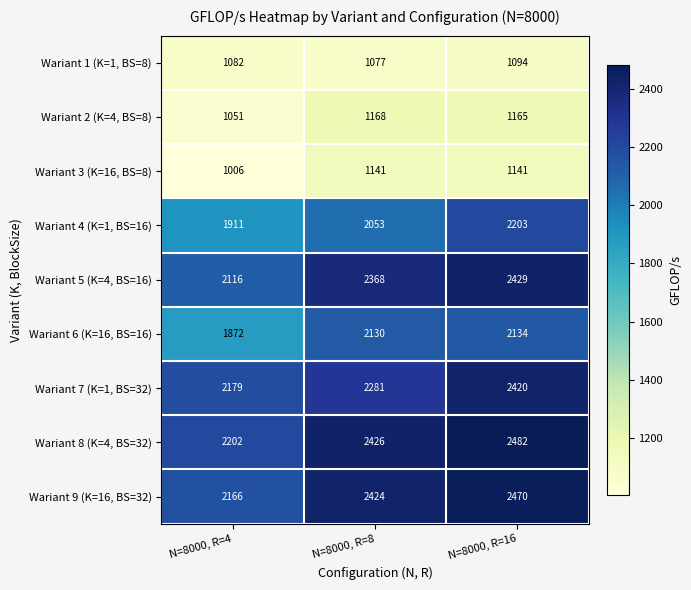

Rank the series at N=8000, R=16 from highest to lowest value.

Wariant 8 (K=4, BS=32), Wariant 9 (K=16, BS=32), Wariant 5 (K=4, BS=16), Wariant 7 (K=1, BS=32), Wariant 4 (K=1, BS=16), Wariant 6 (K=16, BS=16), Wariant 2 (K=4, BS=8), Wariant 3 (K=16, BS=8), Wariant 1 (K=1, BS=8)